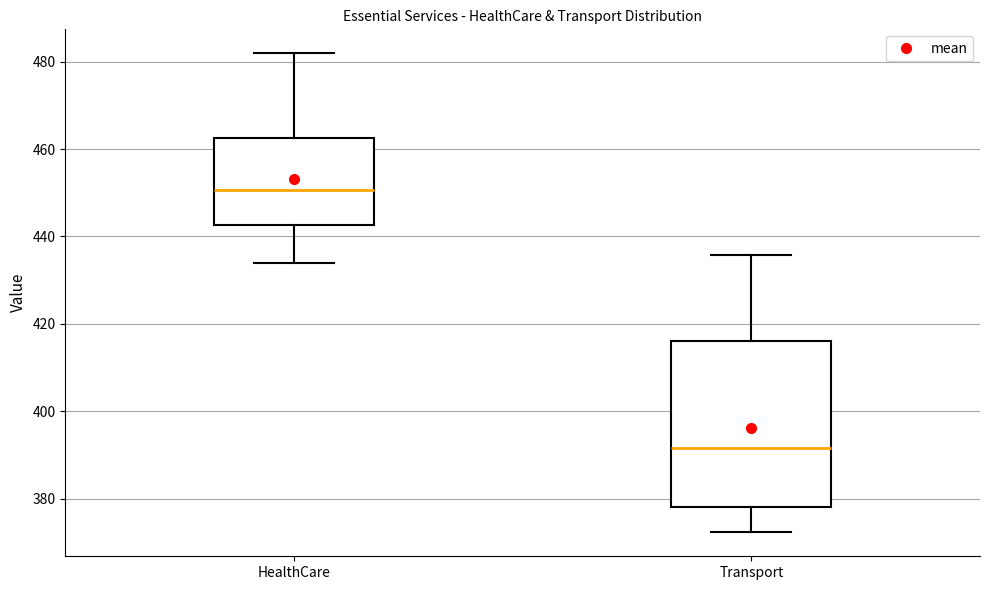

Which box has the highest median line?

HealthCare